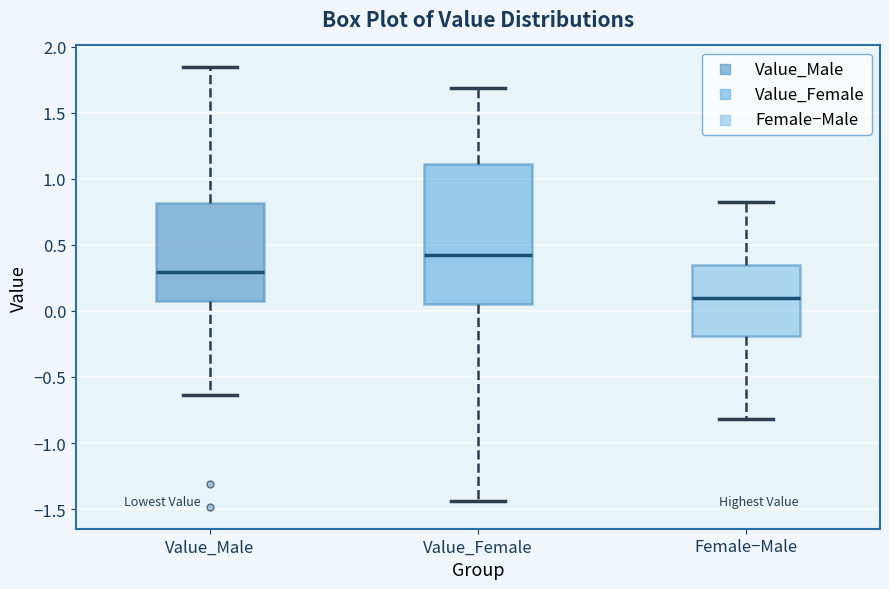

Reading left to right, transcribe this box plot: for each box, give where its median line is, the range the box spans, and where its two whiskers end, as read against the y-axis. The values are not printed on the chart, so give them approximately, as read against the axis.

Value_Male: median 0.30, box 0.10 to 0.80, whiskers -0.65 to 1.85
Value_Female: median 0.45, box 0.05 to 1.10, whiskers -1.45 to 1.70
Female−Male: median 0.10, box -0.20 to 0.35, whiskers -0.80 to 0.80